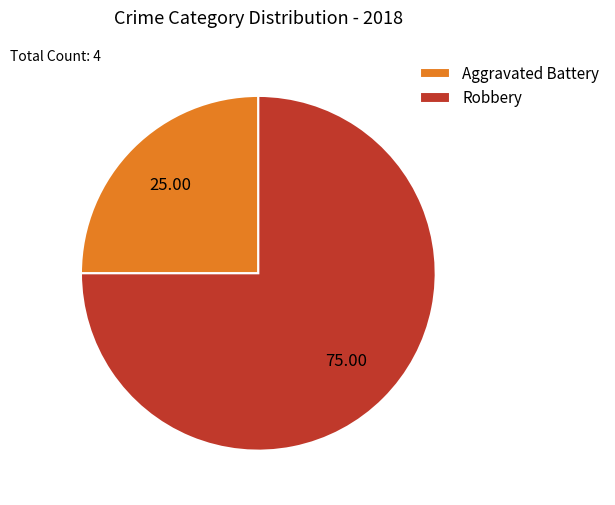

Between Aggravated Battery and Robbery, which is larger?

Robbery